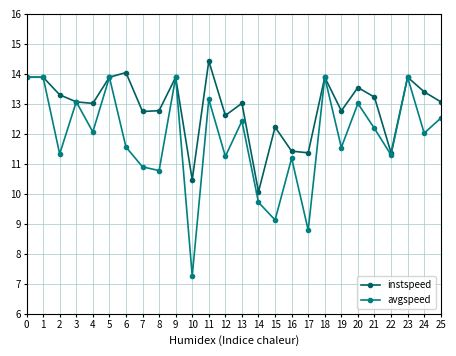

How many interior local valleys does the avgspeed series have?

10